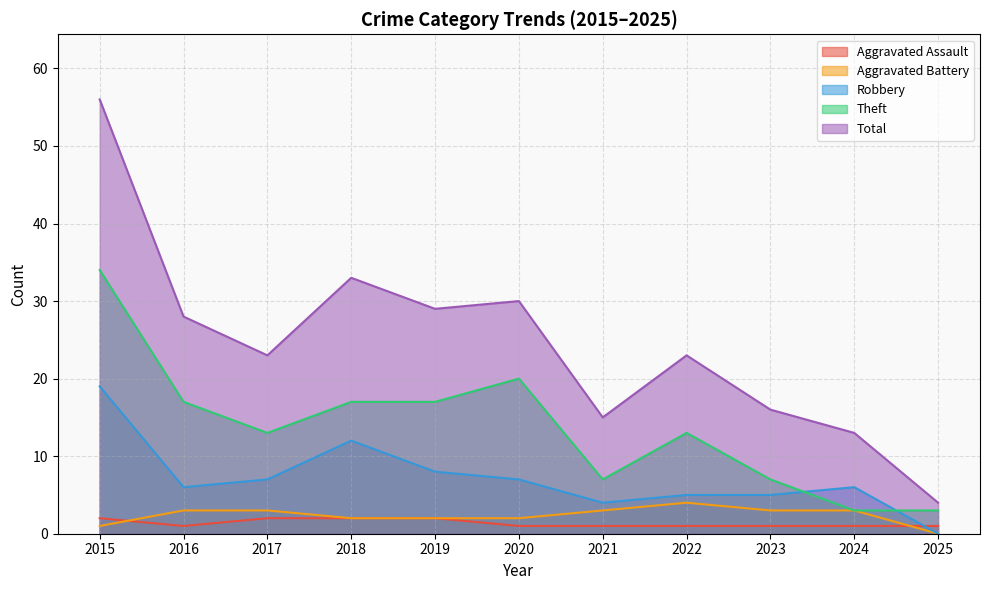

Where is the first local minimum for Total?

2017